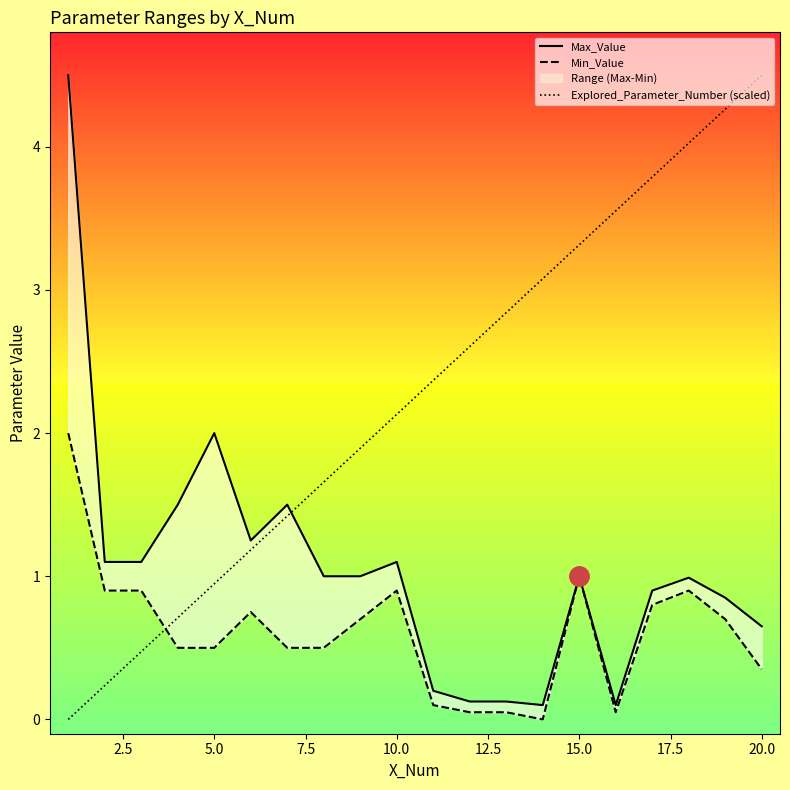

Is the value of Max_Value at 7.5 greater than the value of Explored_Parameter_Number (scaled) at 14?

No